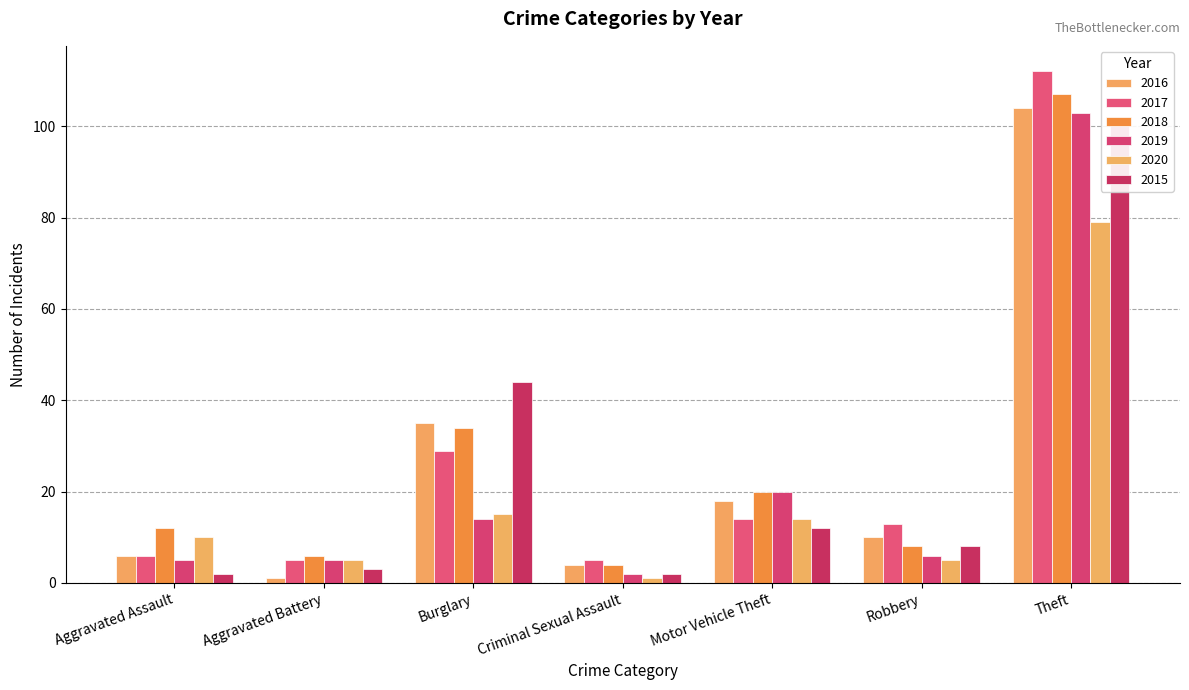

At which label does 2018 first exceed 12?

Burglary